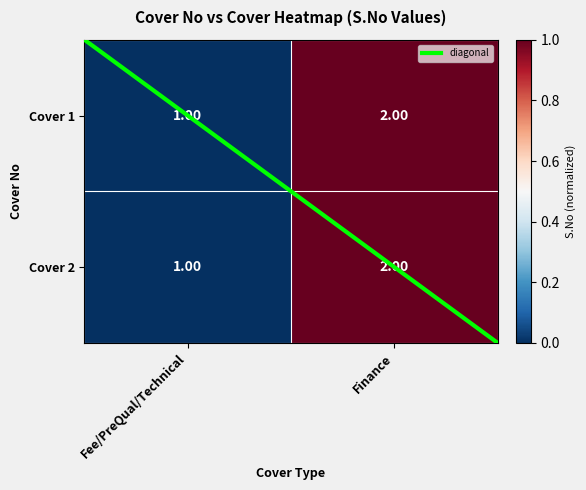

What is the sum of all Cover 1 values?

3